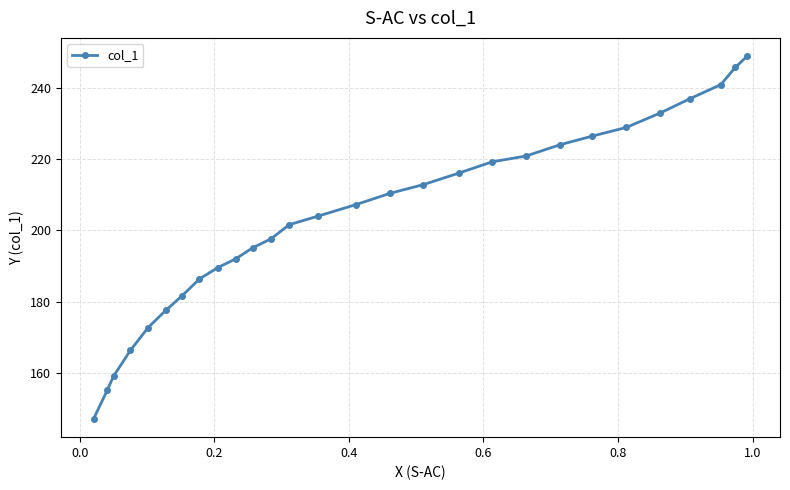

Reading right to left, what are all the values shown in this chart?

249.0	245.8	241.0	236.9	232.9	228.9	226.5	224.1	220.9	219.3	216.1	212.9	210.4	207.2	204.0	201.6	197.6	195.2	192.0	189.6	186.3	181.5	177.5	172.7	166.3	159.0	155.0	147.0